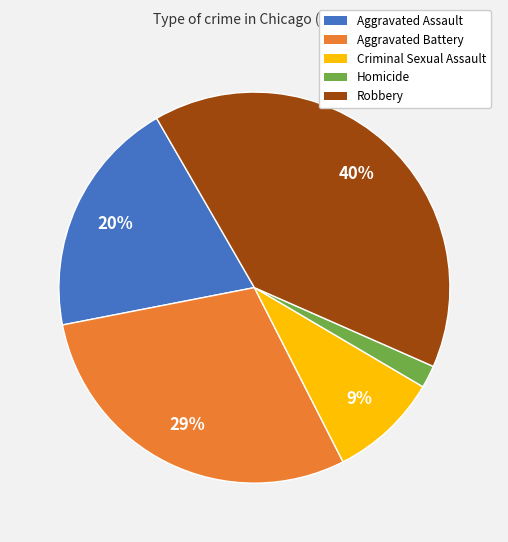

Which category has the smallest portion of the pie?

Homicide